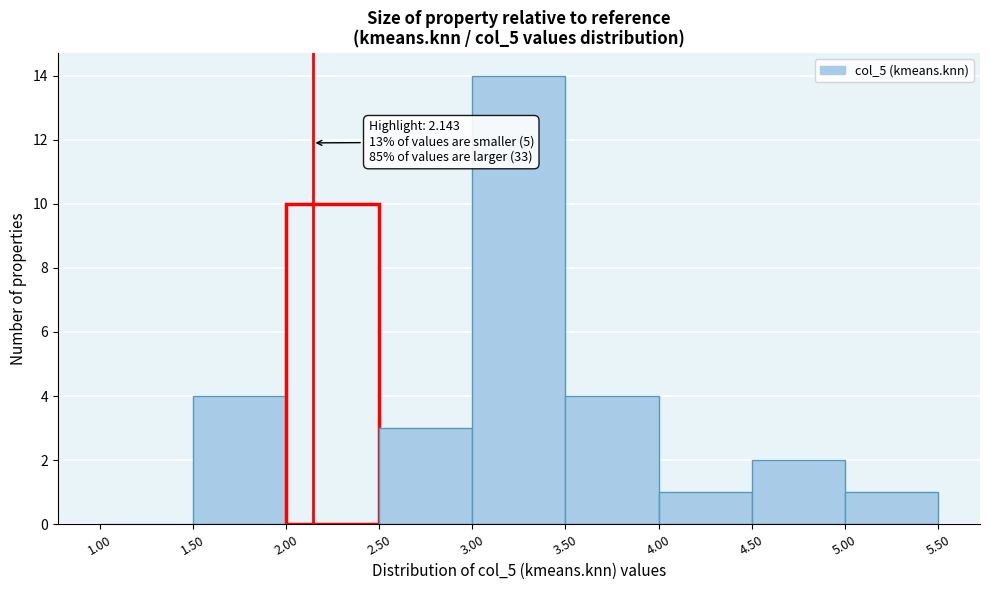

Over which range of the x-axis is the bar tallest?

3.00 to 3.50